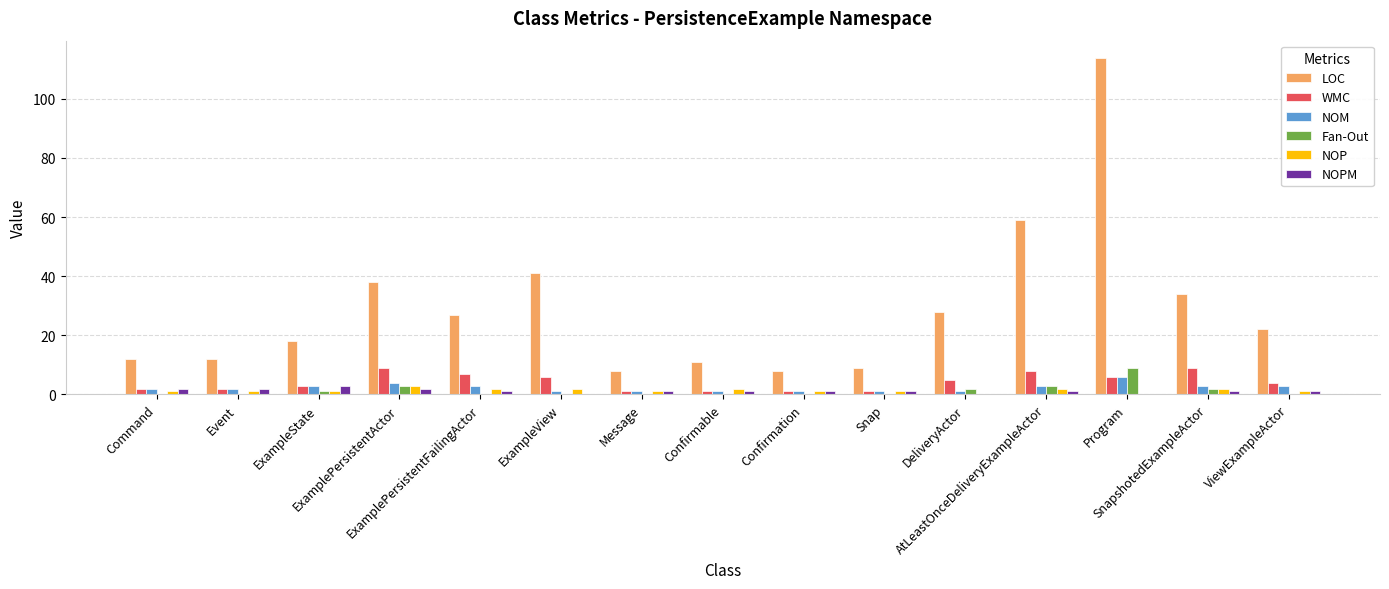

How many data points does each series have?

15